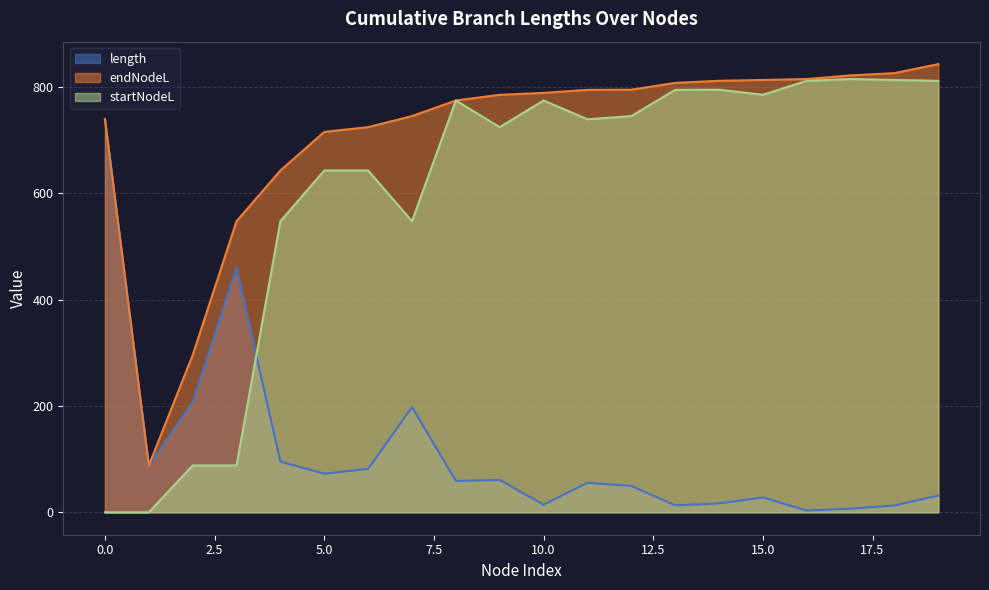

Rank the series at 3 from highest to lowest value.

endNodeL, length, startNodeL